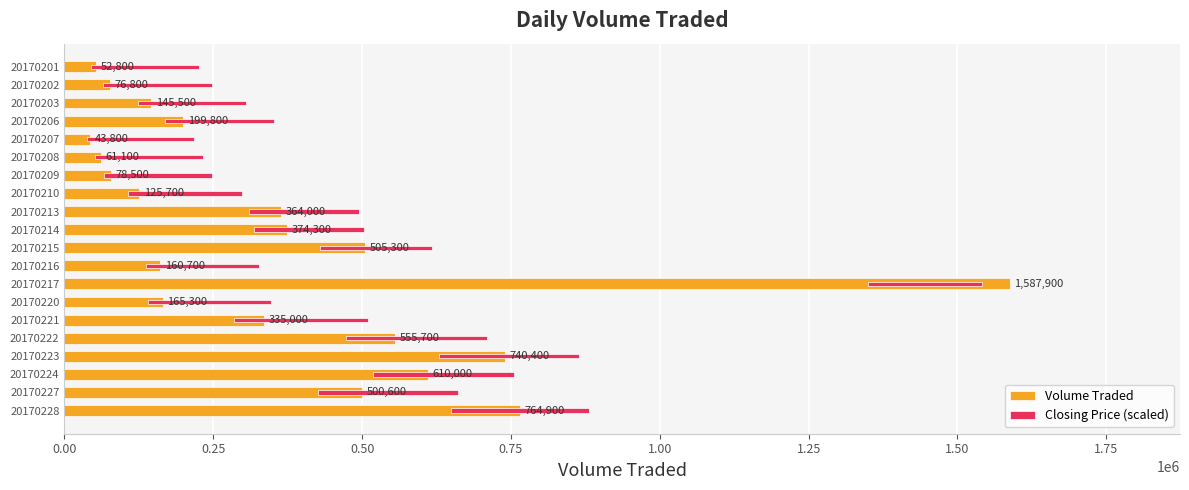

Does the chart contain stacked bars?

No